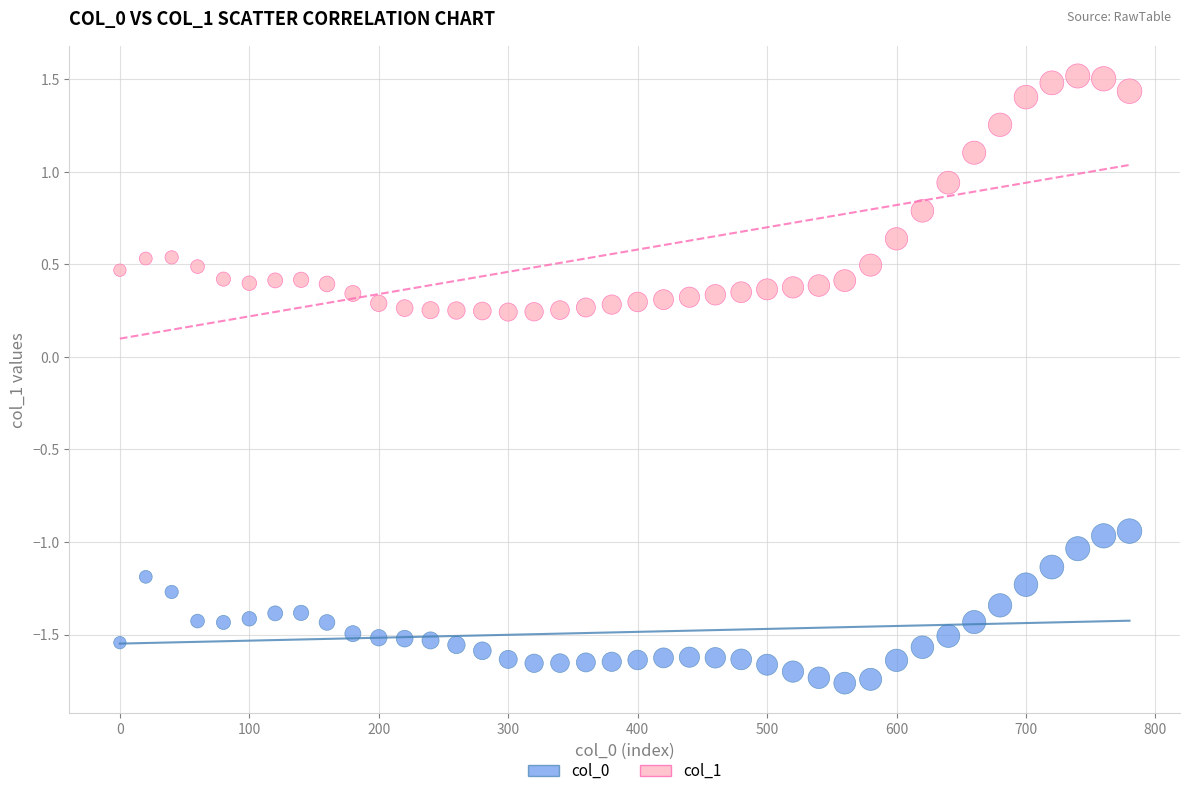

Across all data points, what is the range of Y values (max minus min)?

3.3